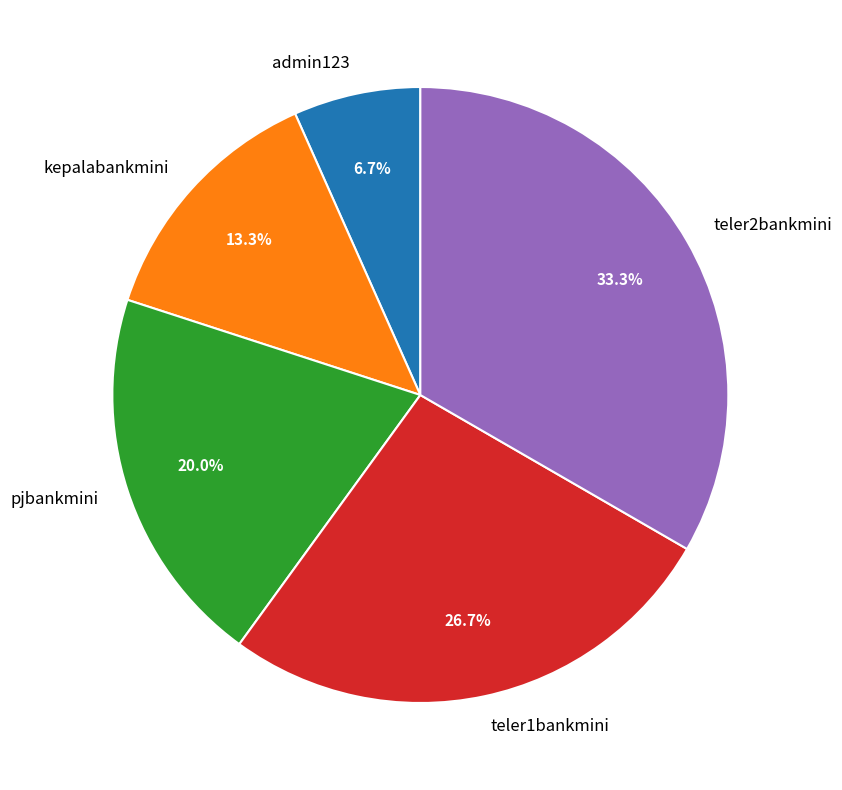

Is the sum of teler1bankmini and teler2bankmini greater than half?

Yes